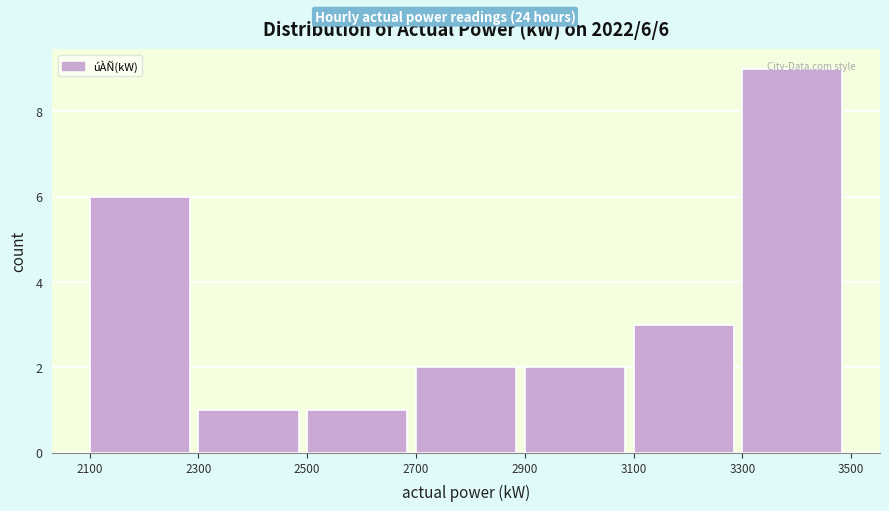

Which range on the x-axis has the tallest bar?

3300 to 3500